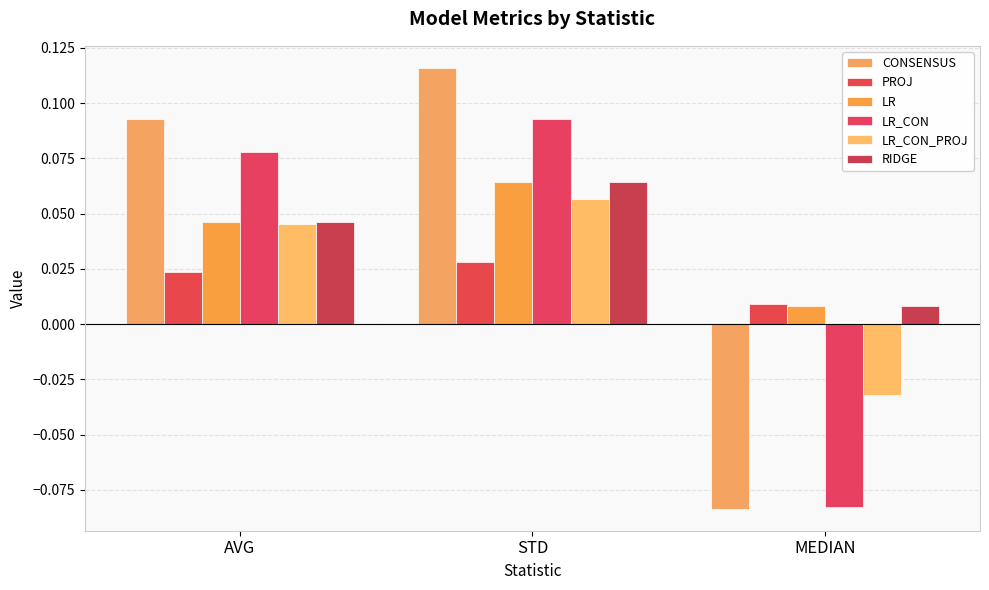

How many positive values does the LR_CON series have?

2